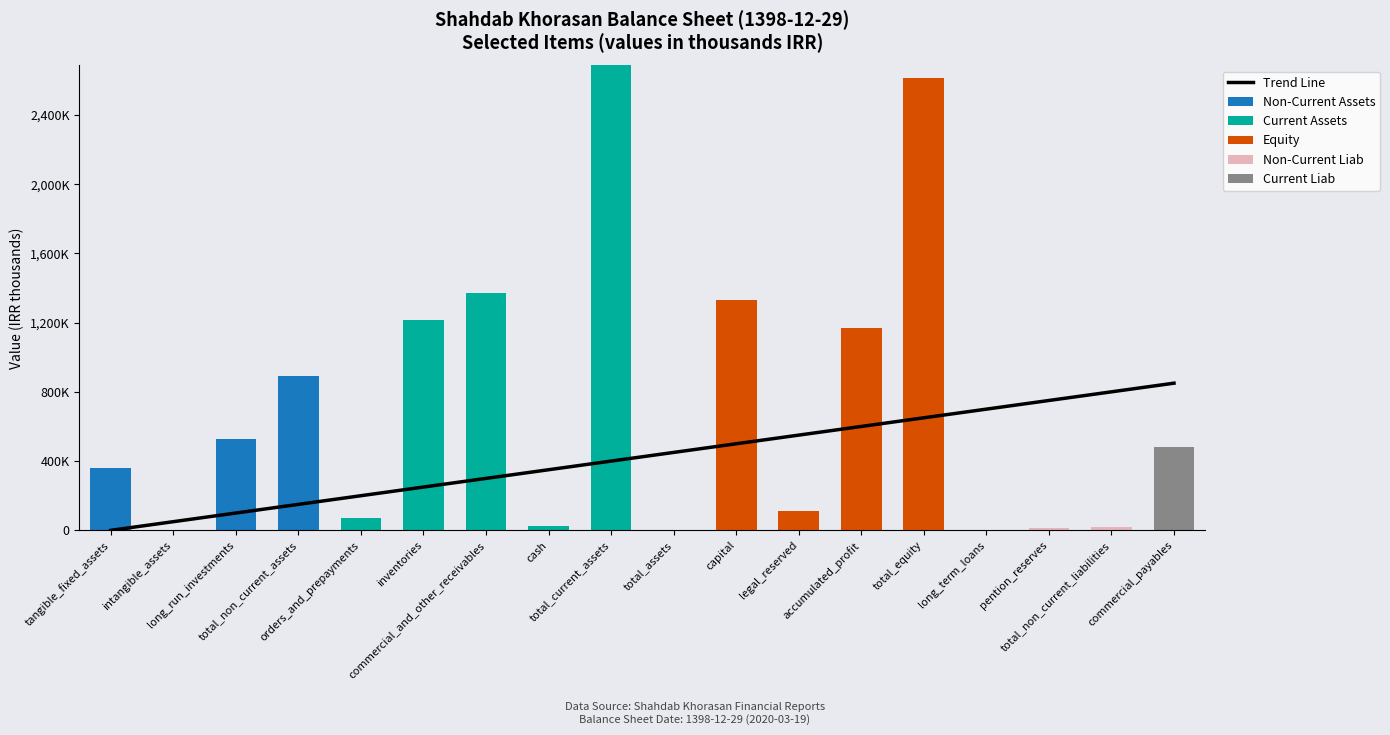

How many distinct data groups are displayed?

6